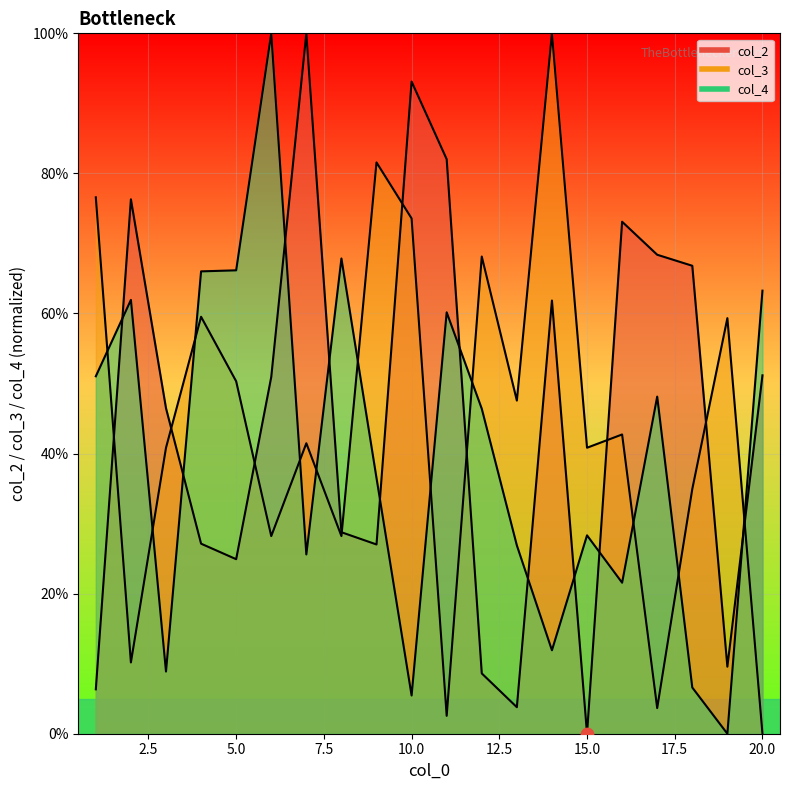

Which series has the largest total across all categories?

col_2